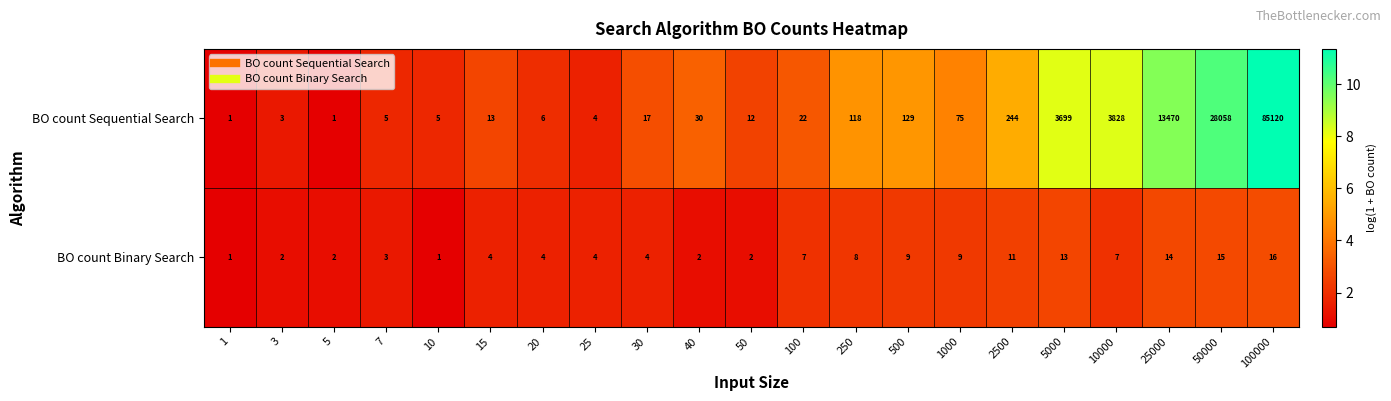

What value does the BO count Sequential Search series have at 50, to the nearest 10?

10